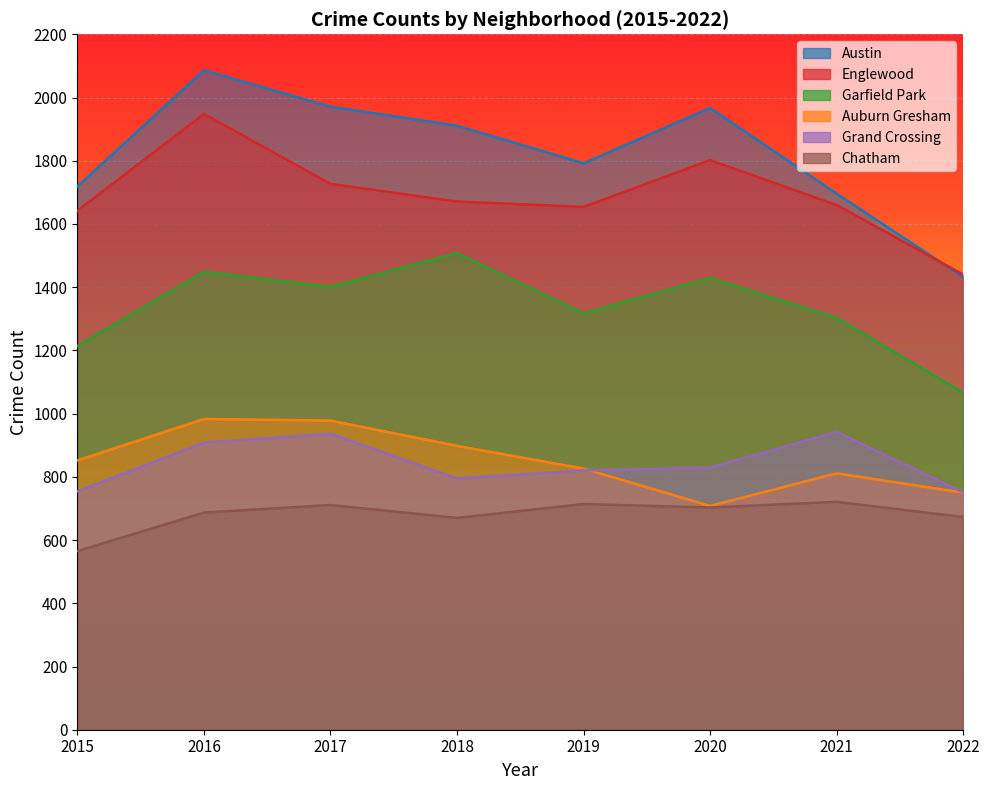

What is the value of the Englewood point at the 7th from the left?

1660